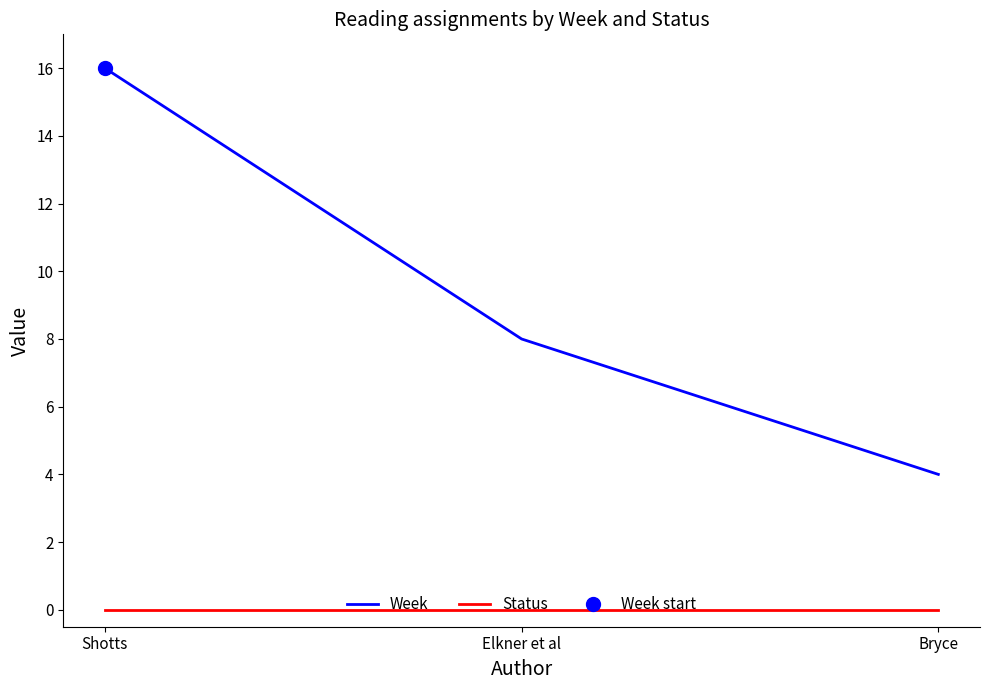

The value of Status at Bryce is 0. True or false?

True